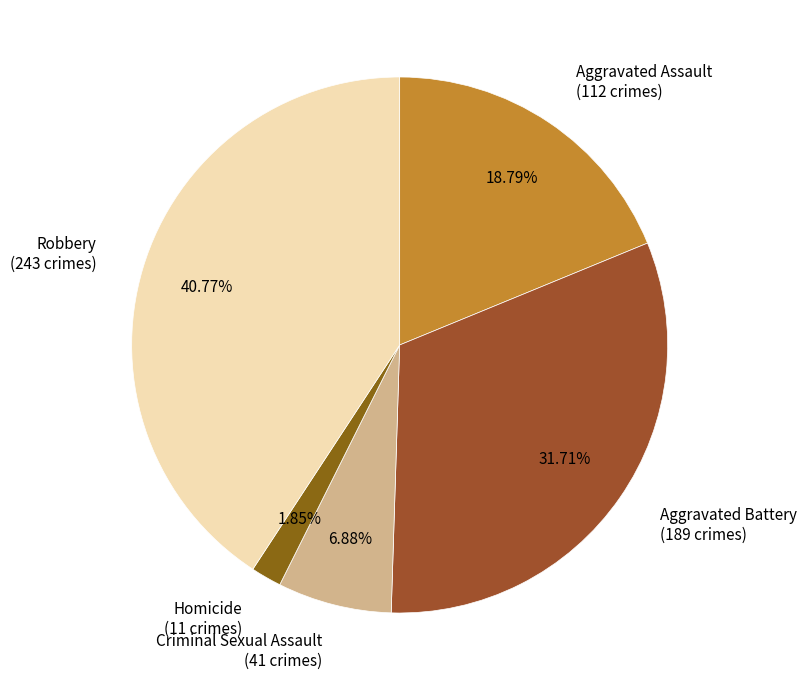

To the nearest percent, what percentage of the pie is Aggravated Assault?

19%